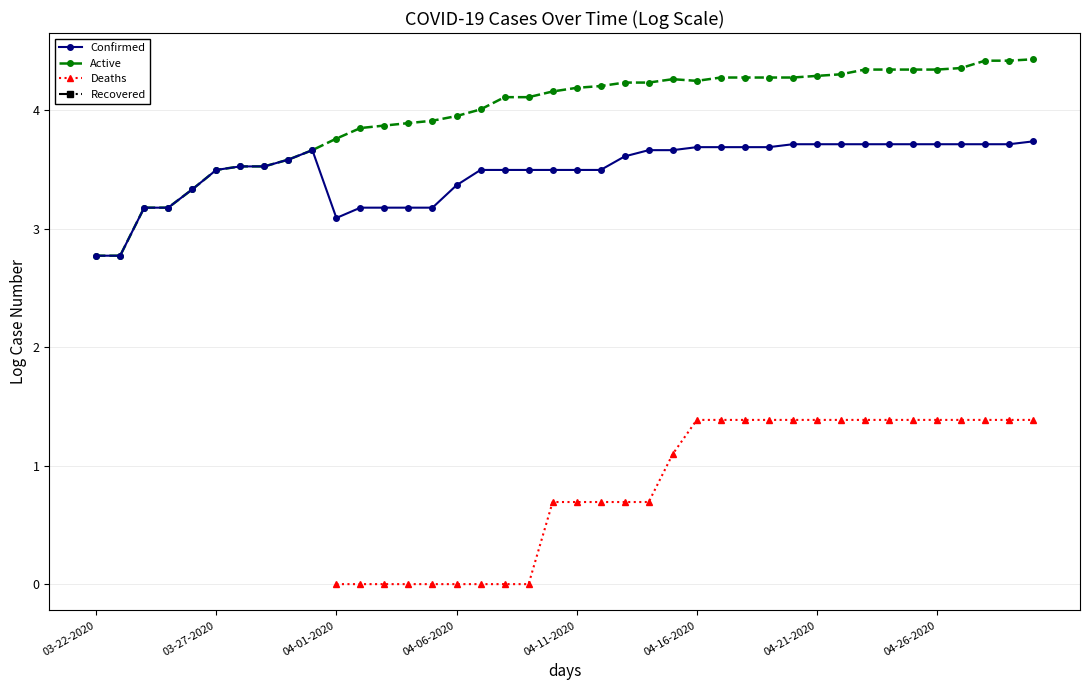

Count the Deaths values in the range 0 to 1.

14